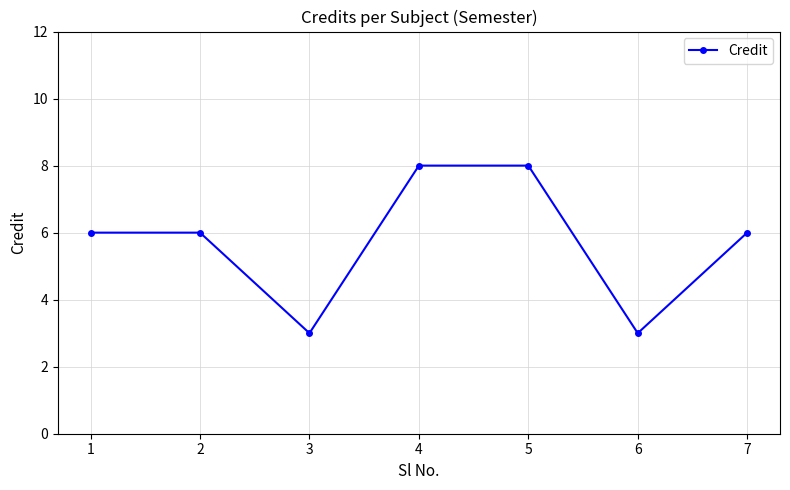

True or false: the data shows 3 at 6.

True